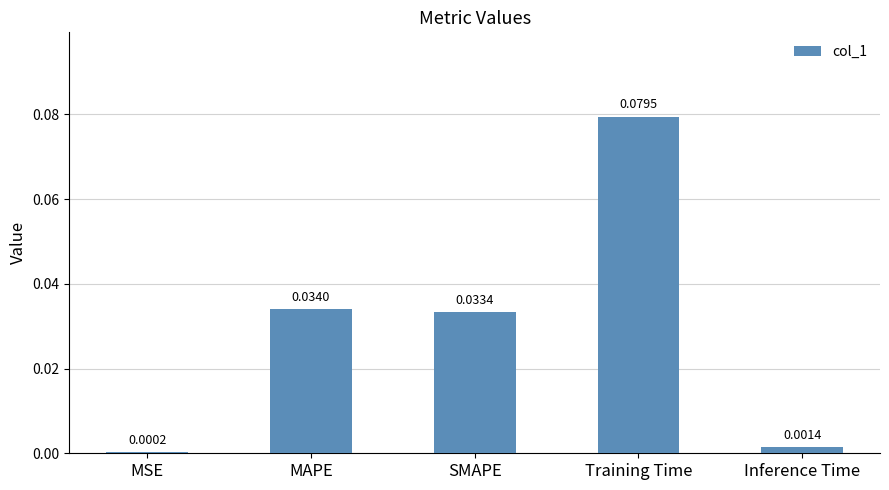

Which label corresponds to the largest value in the chart?

Training Time